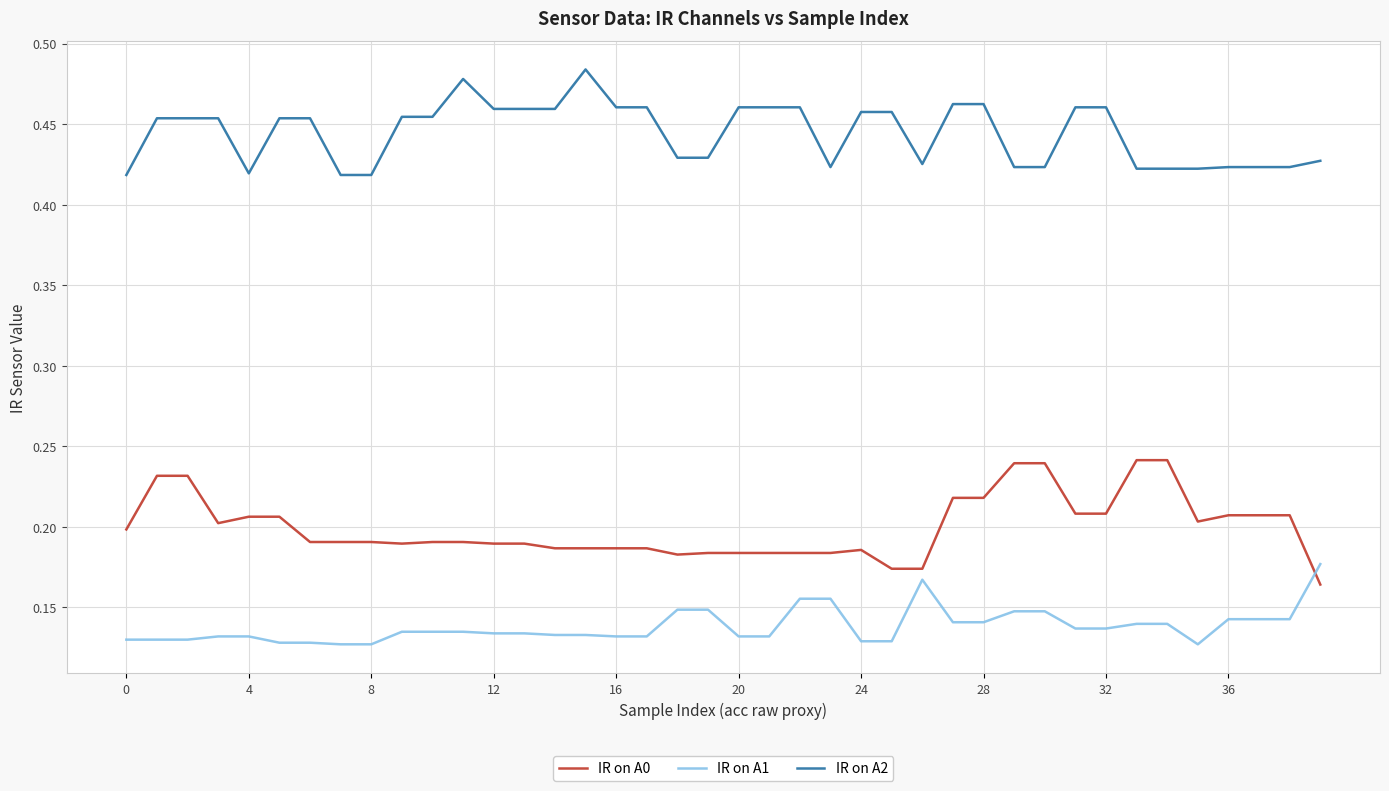

True or false: IR on A0 and IR on A2 cross at least once.

False